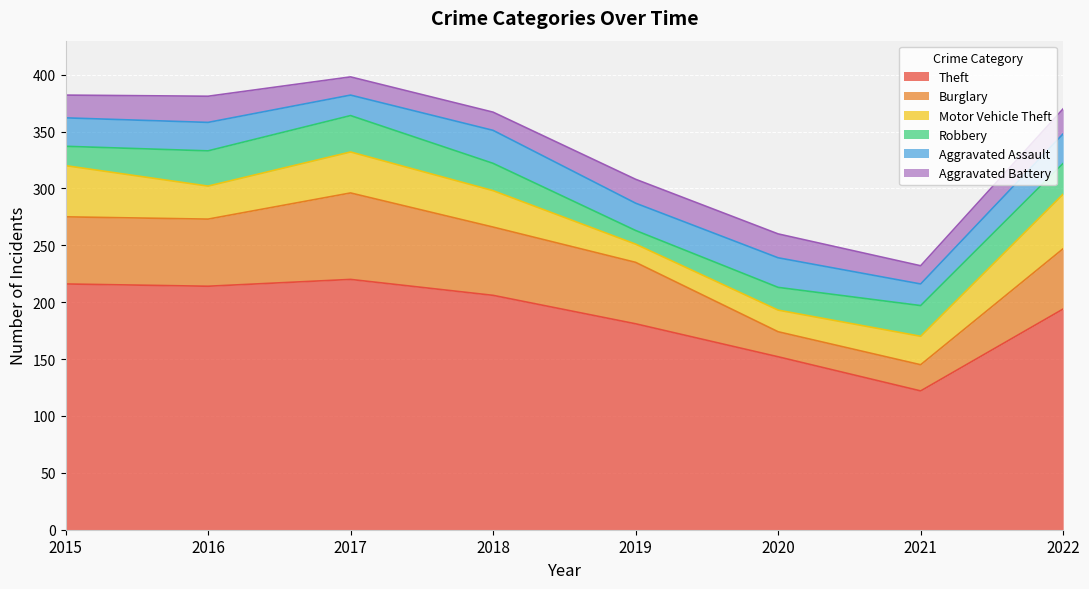

The value of Aggravated Battery at 2022 is 22. True or false?

True